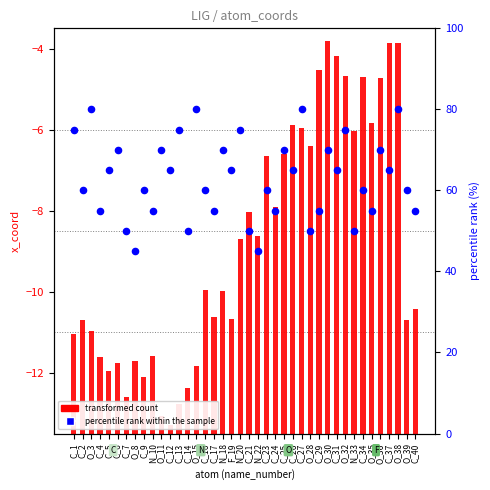

What is the change in value from O_8 to C_21?

+5